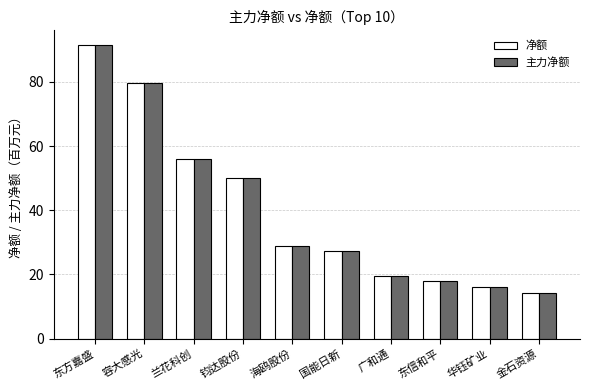

What is the average value of the 主力净额 series?

40.1